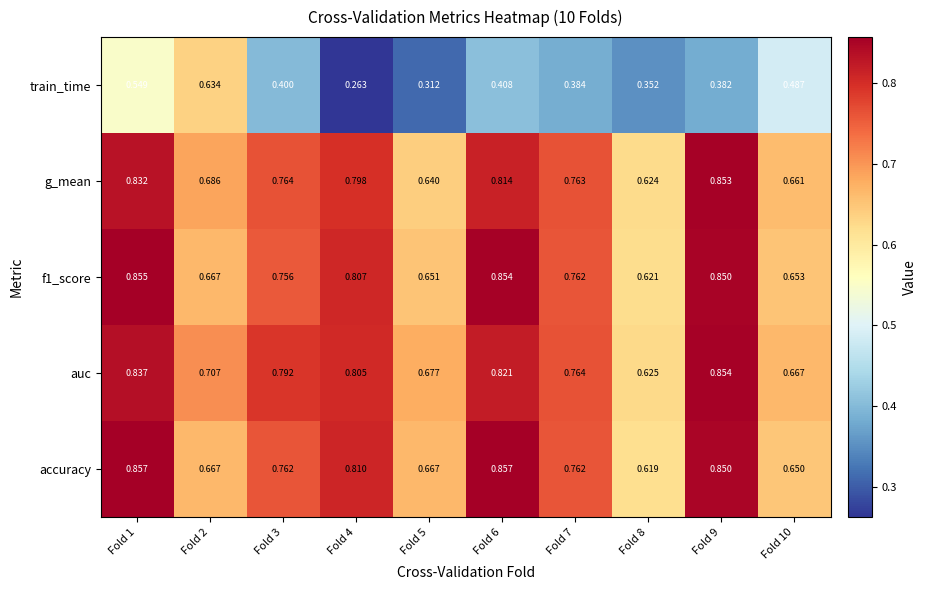

Which series has the largest total across all categories?

auc